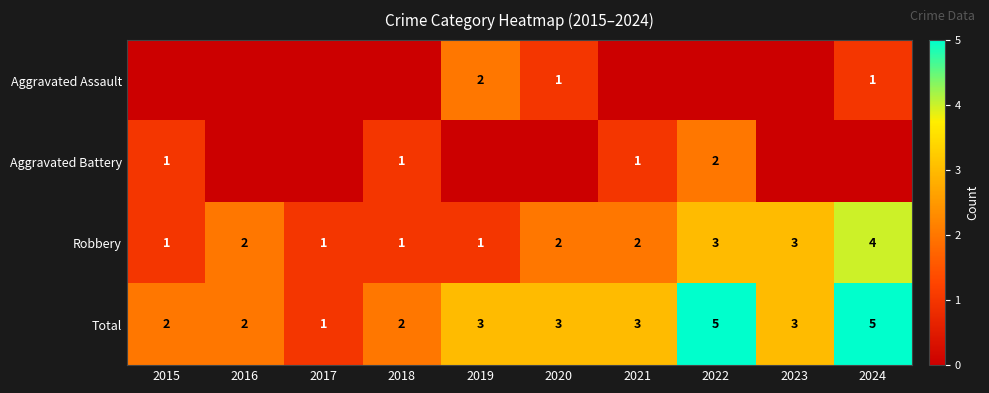

What is the maximum value shown in the chart?

5